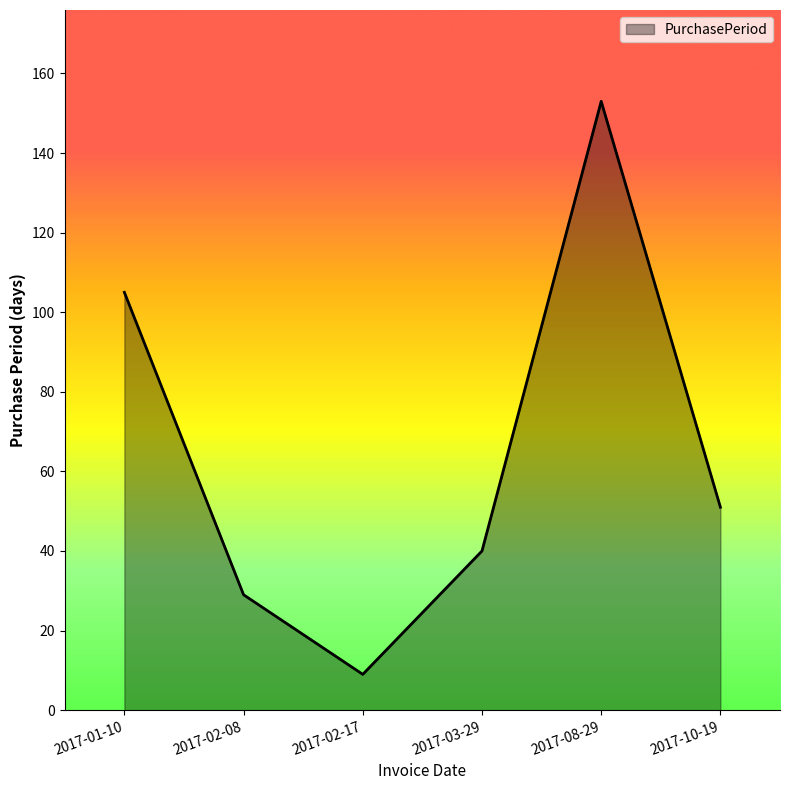

At which label is the value closest to 81?

2017-01-10